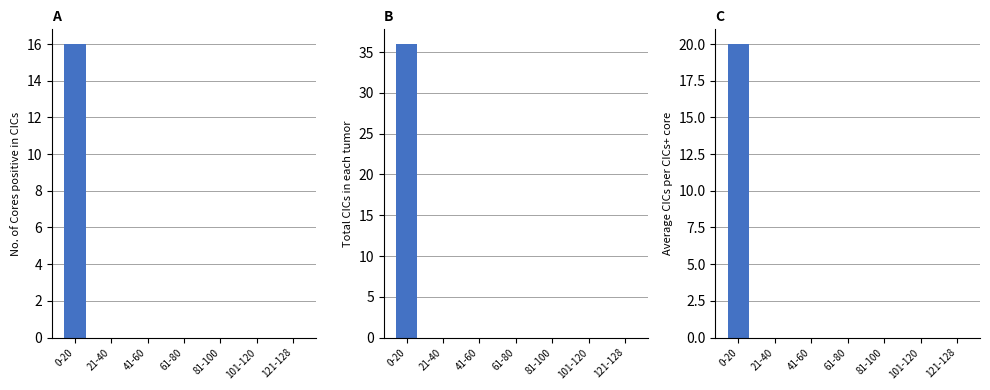

How many groups of bars are there?

7